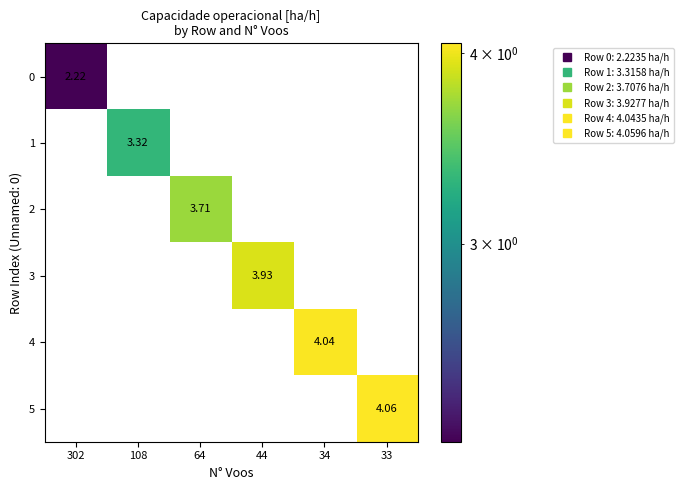

Rank the series by their maximum value, from lowest to highest.

0, 1, 2, 3, 4, 5